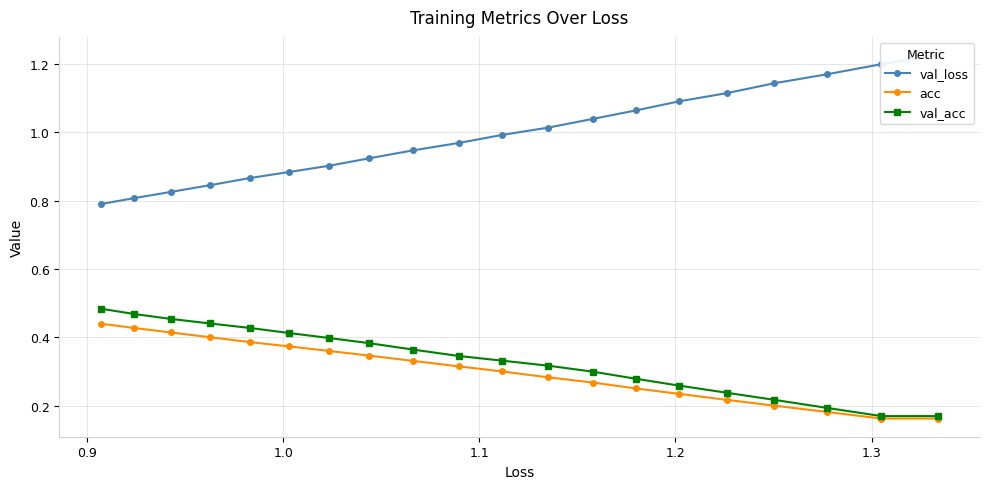

How many categories are shown in the chart?

20